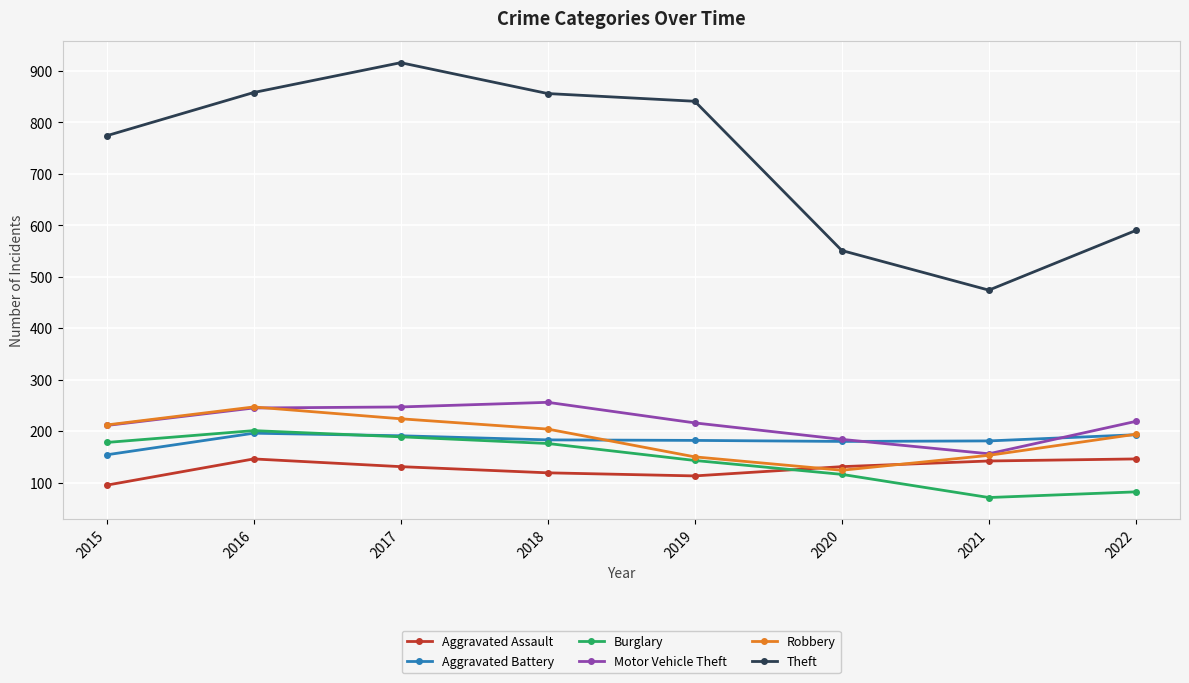

Is it true that Burglary equals 311 at 2015?

False